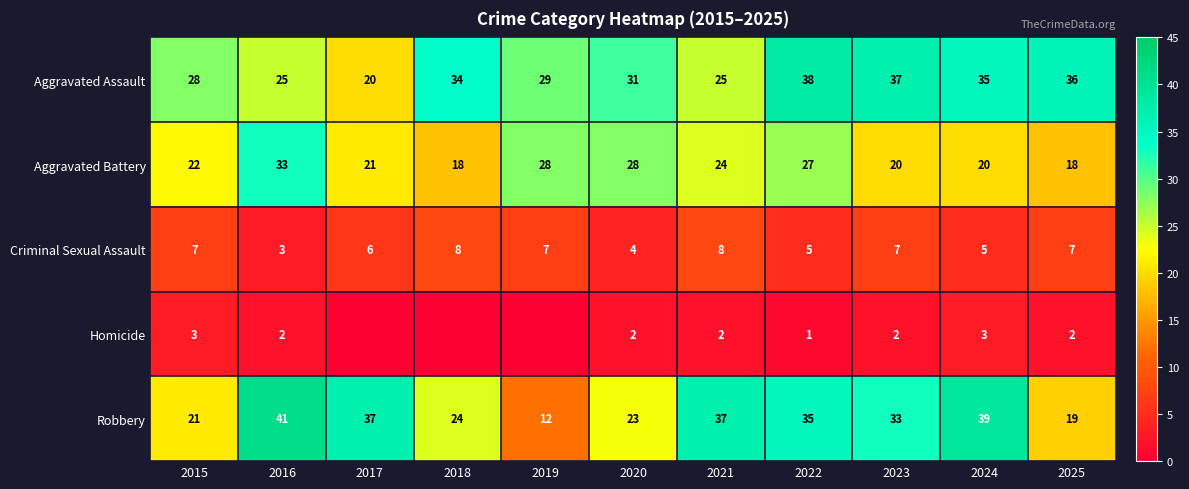

What is the sum of the Aggravated Battery values at 2016 and 2021?

57